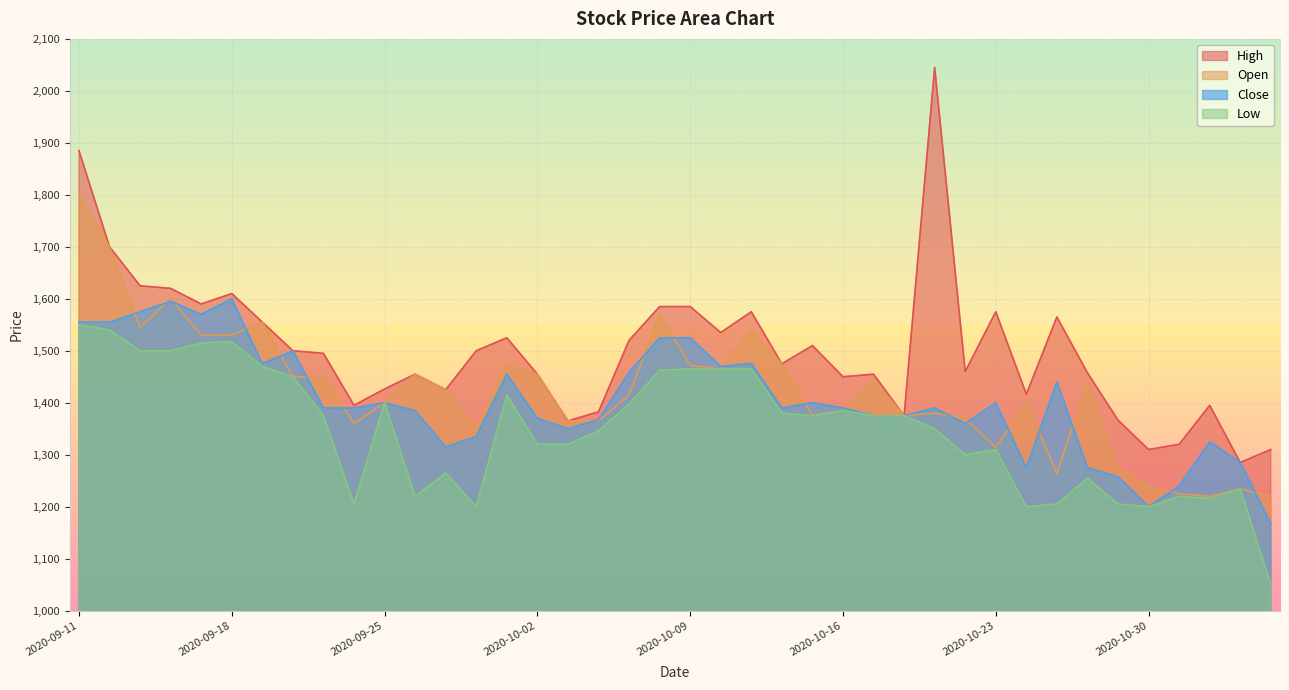

Which series has the largest total across all categories?

High